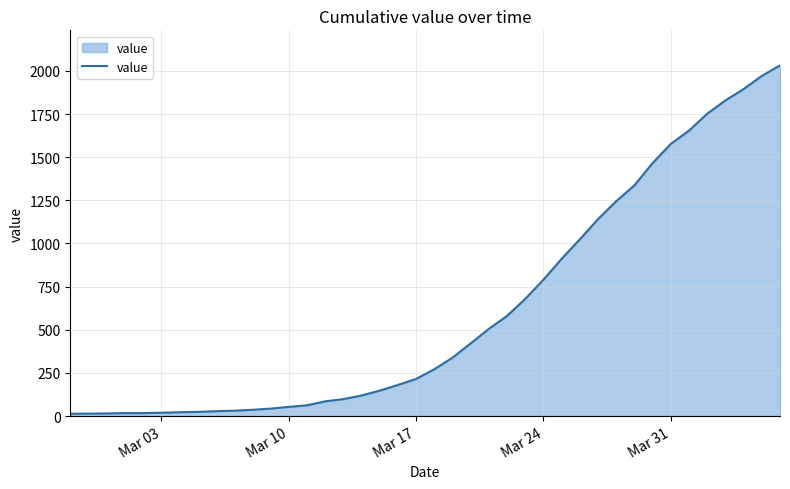

What is the difference between the maximum and minimum values?

2019